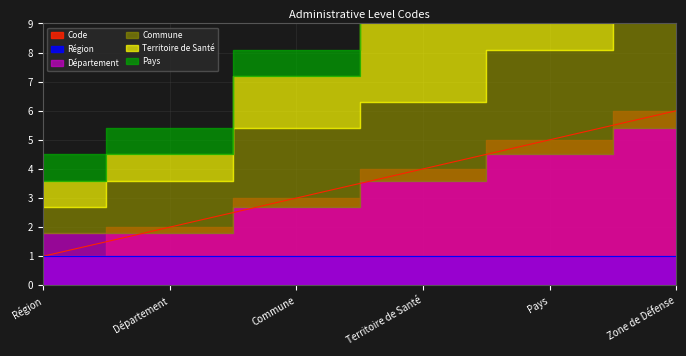

Reading left to right, extract all data points from this chart.

1	2	3	4	5	6